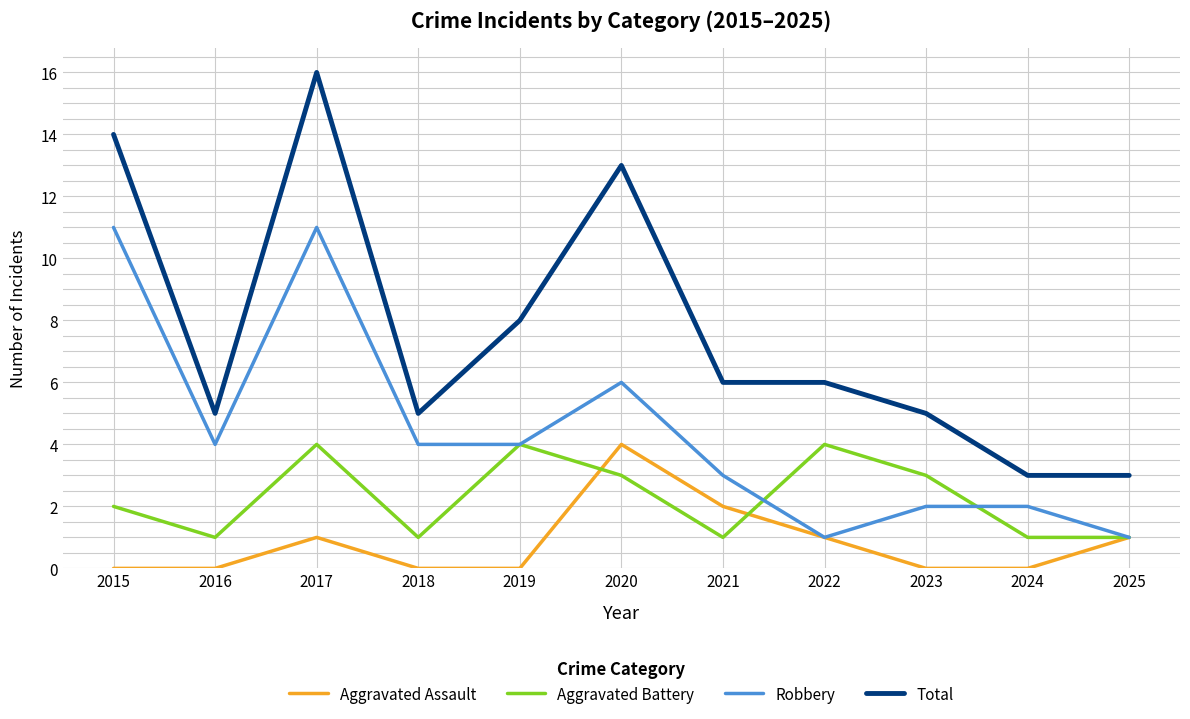

Which series has the largest total across all categories?

Total